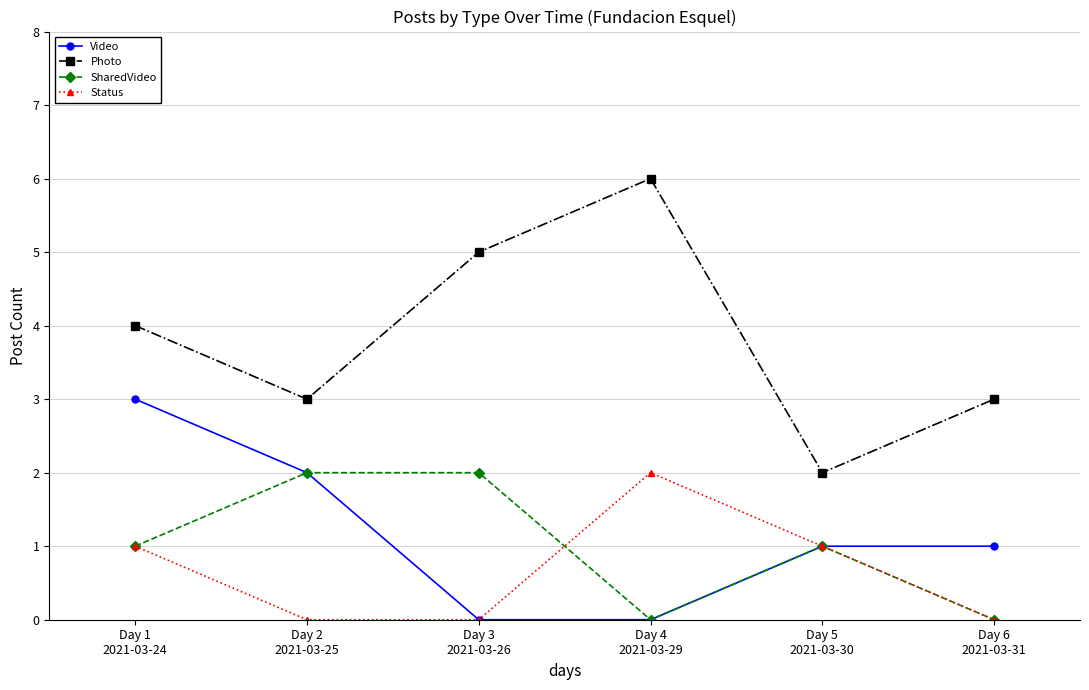

Which series has the largest range (max minus min)?

Photo